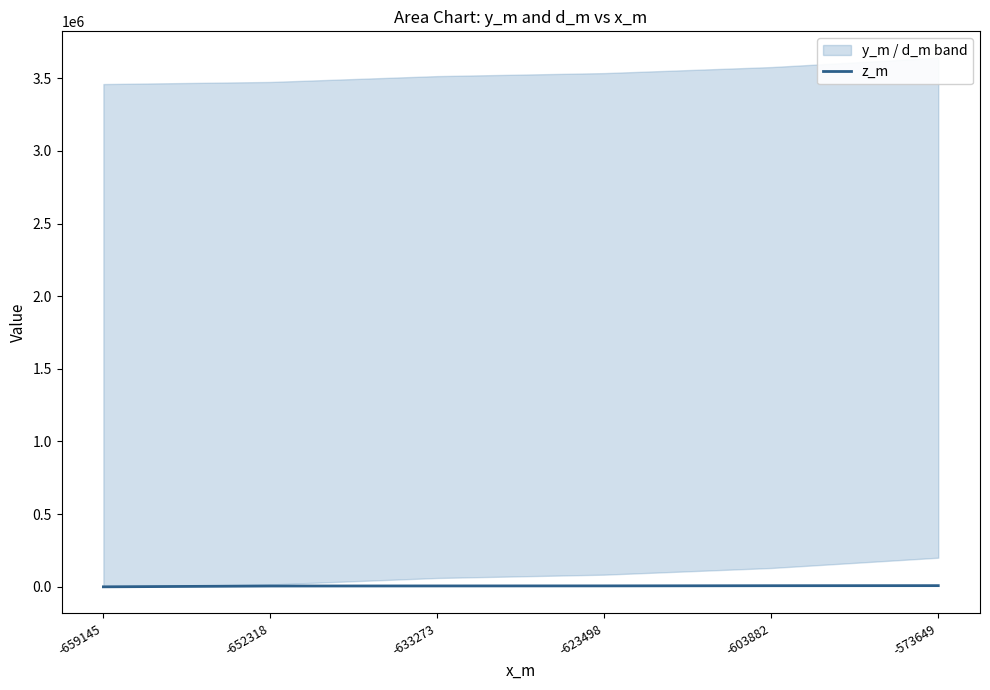

Which has a higher value, -659145 or -573649?

-573649